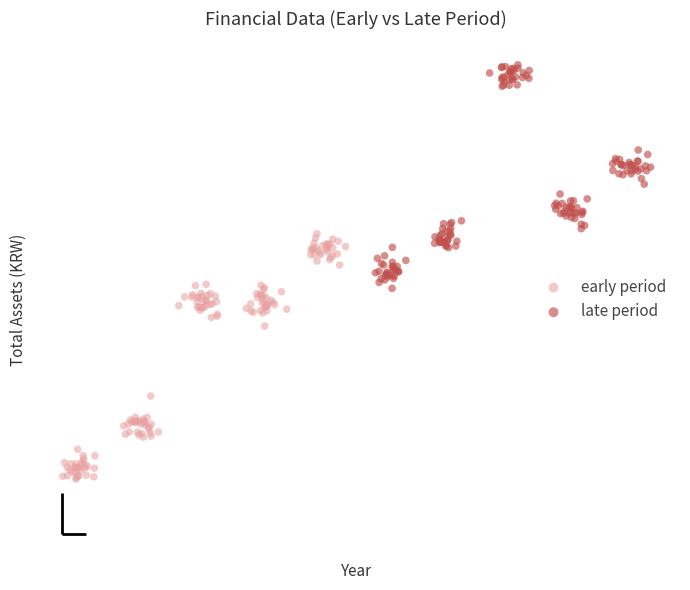

Which series has the widest spread of Y values?

early period